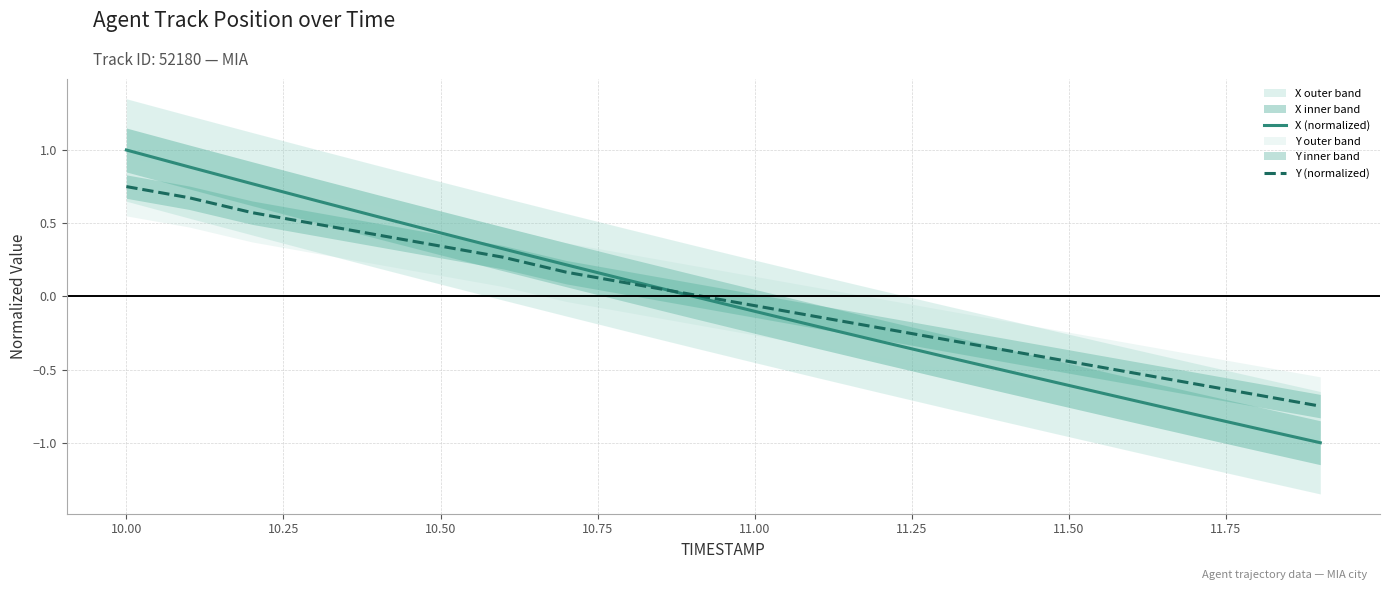

What are all the series names shown in the legend?

X (normalized), Y (normalized)